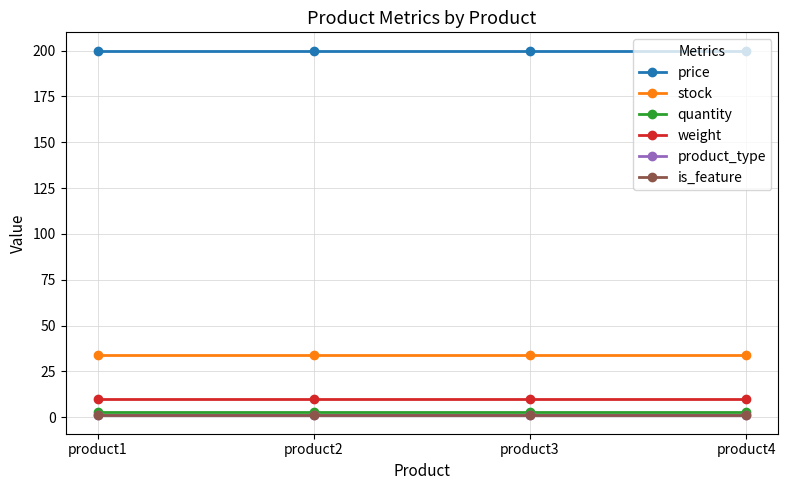

Is this an area chart (filled region under the line)?

No